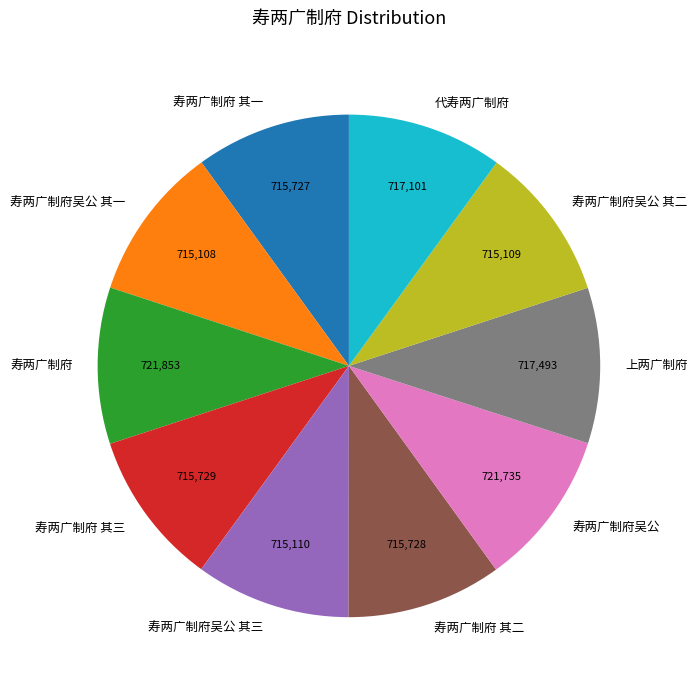

How many slices are in this pie chart?

10